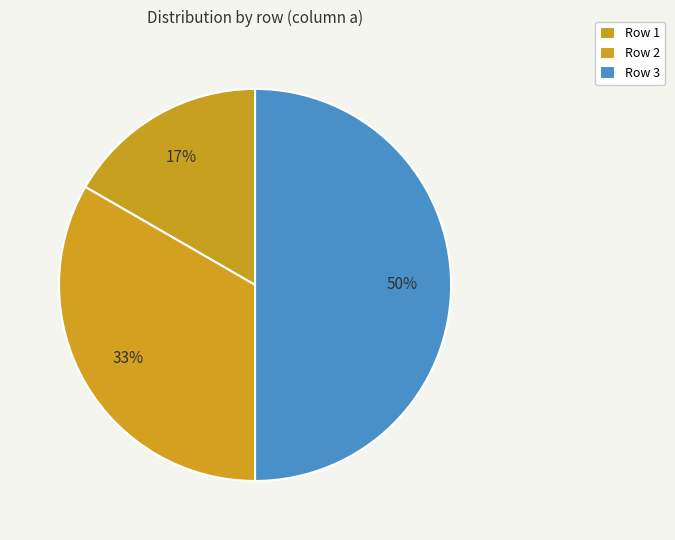

Count the number of slices in the pie.

3